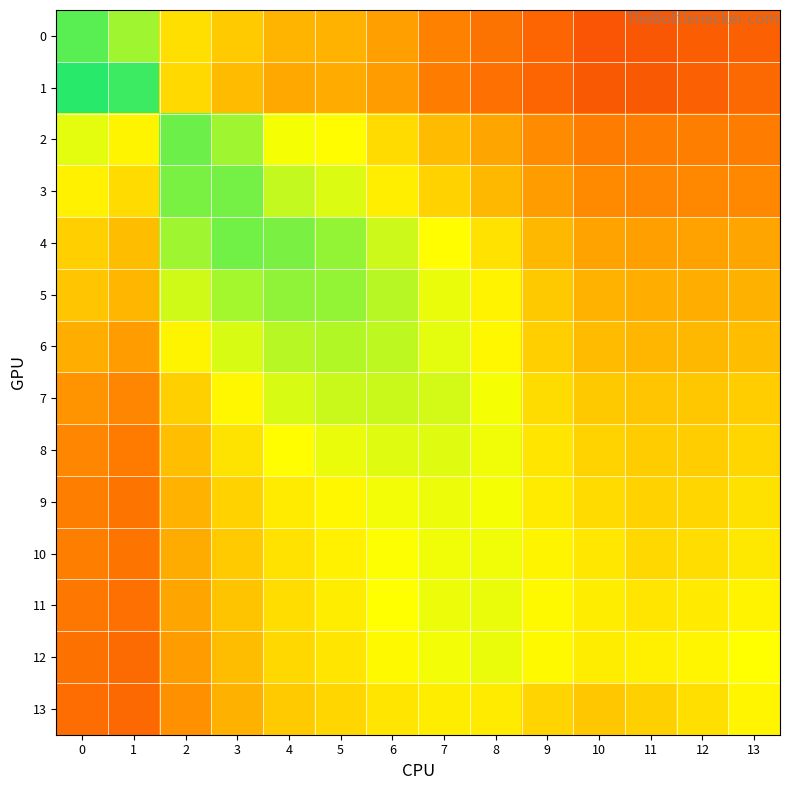

What is the spread (max minus min) of values at 5?

0.4